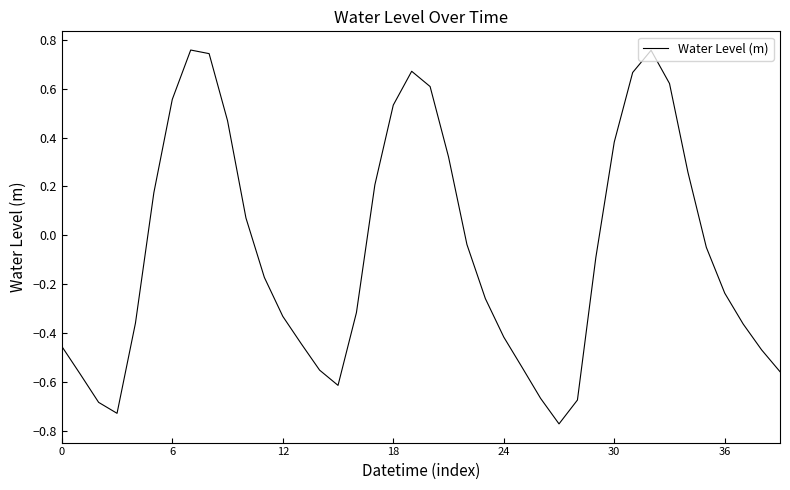

What is the difference between the maximum and minimum values?

1.5